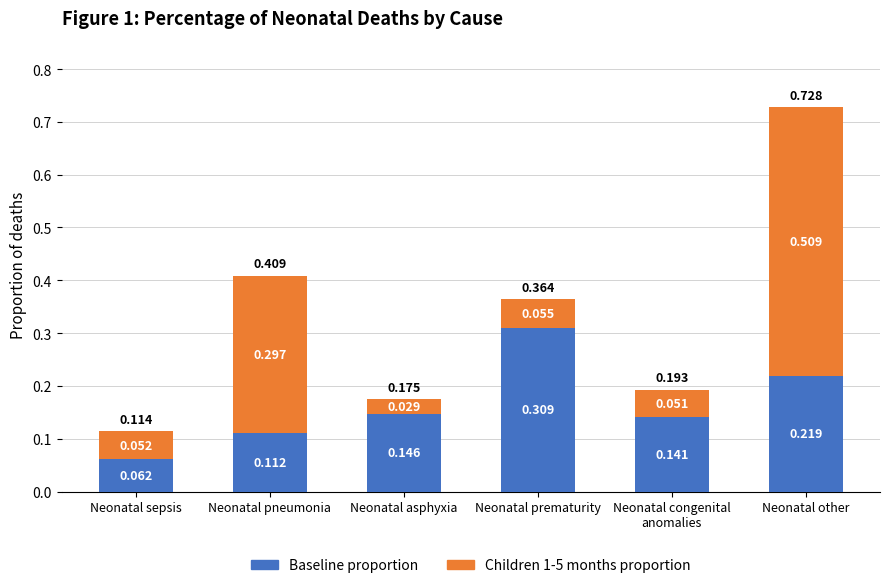

At which label does Baseline proportion reach its peak?

Neonatal prematurity